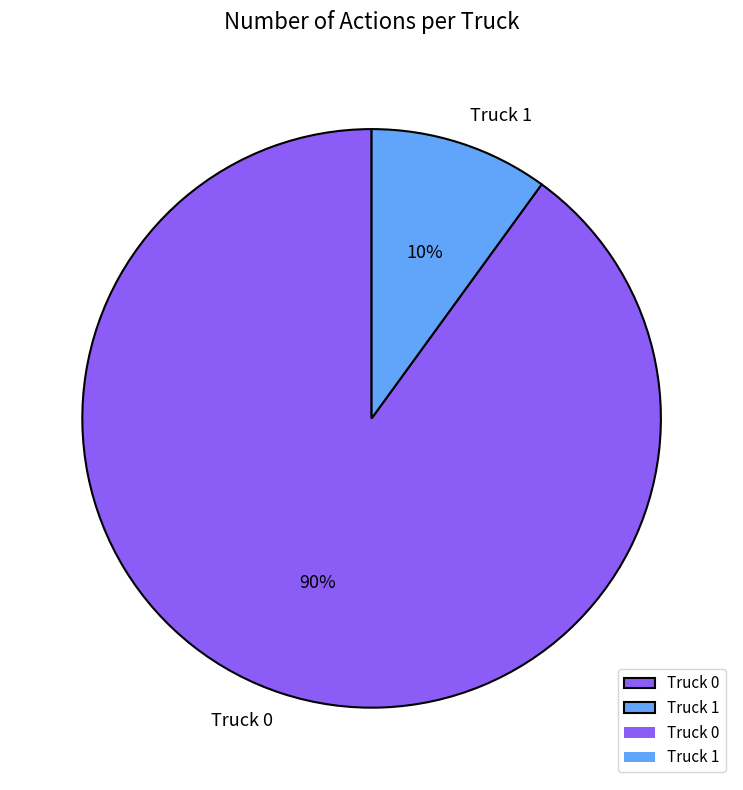

To the nearest percent, what percentage of the pie is Truck 1?

10%